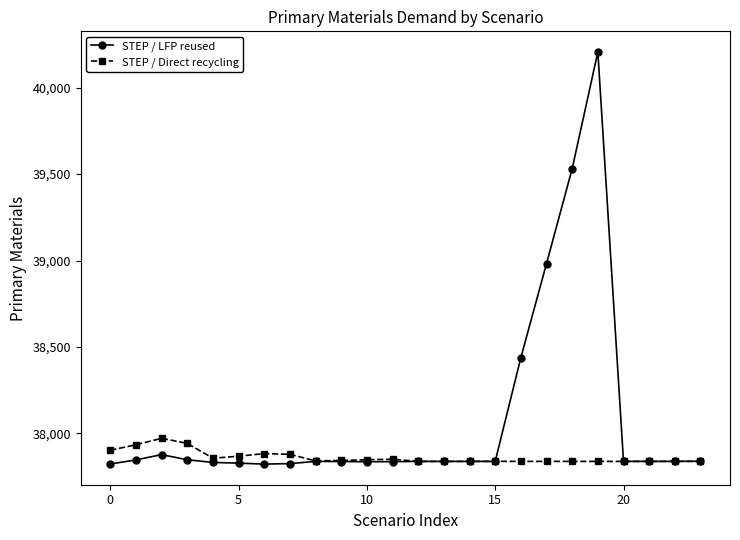

What is the value of the STEP / Direct recycling point at the 23rd from the left?

37838.0